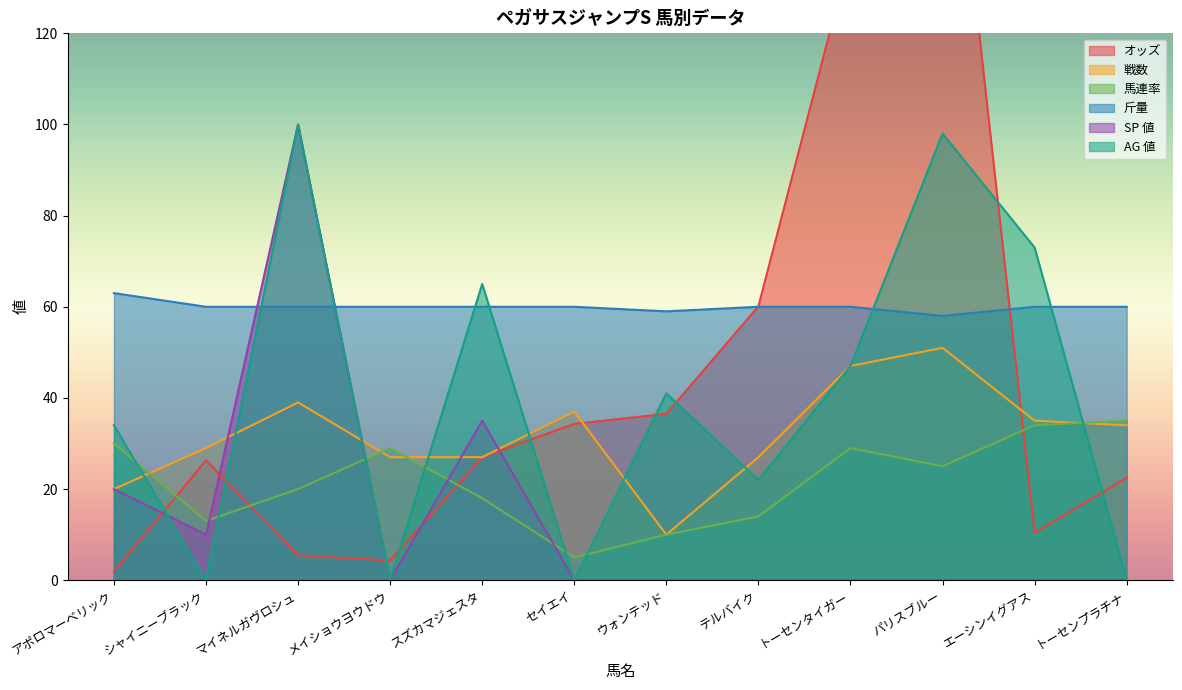

True or false: 斤量 and 馬連率 intersect in this chart.

False